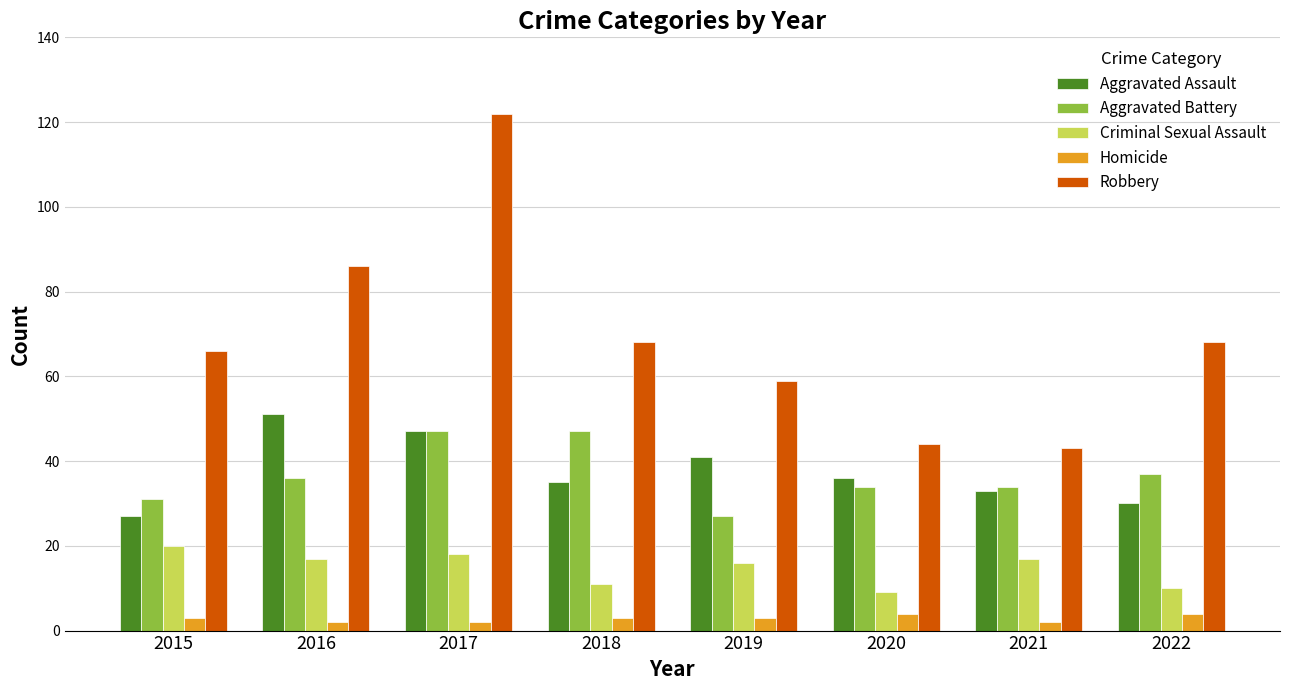

At how many categories does at least one series exceed 108?

1